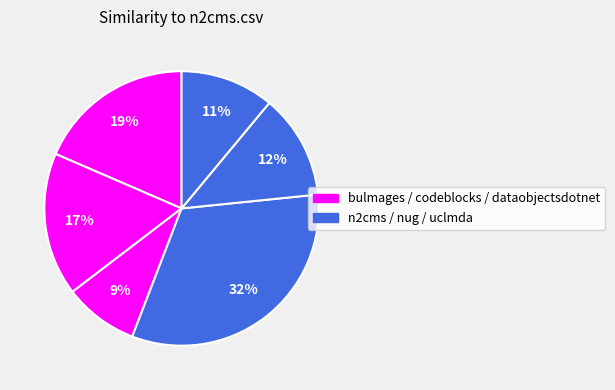

Which category has the biggest portion of the pie?

n2cms.csv